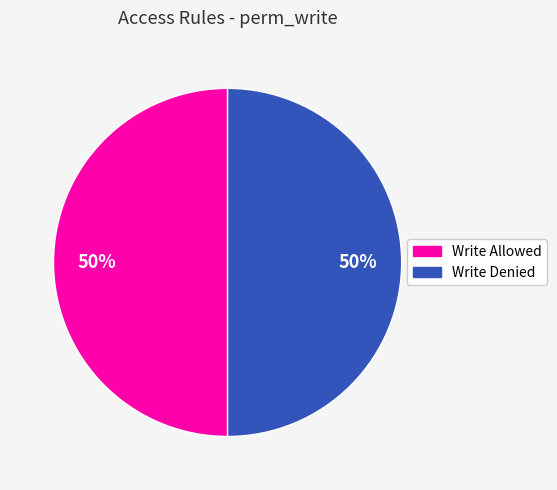

To the nearest percent, what is the average slice percentage?

50%